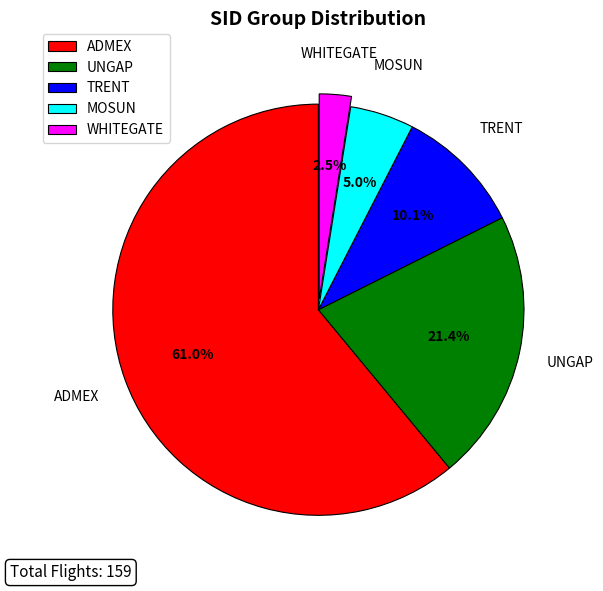

Which has a higher value, WHITEGATE or ADMEX?

ADMEX